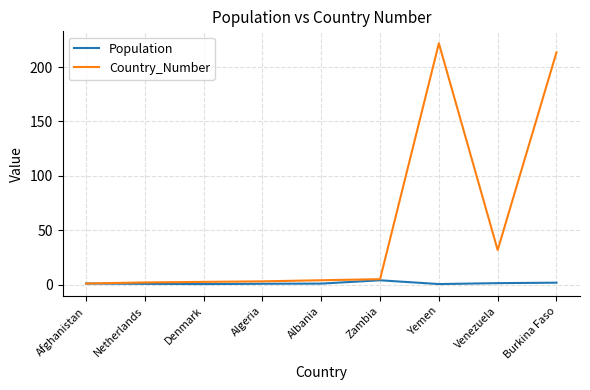

Which series has the largest total across all categories?

Country_Number